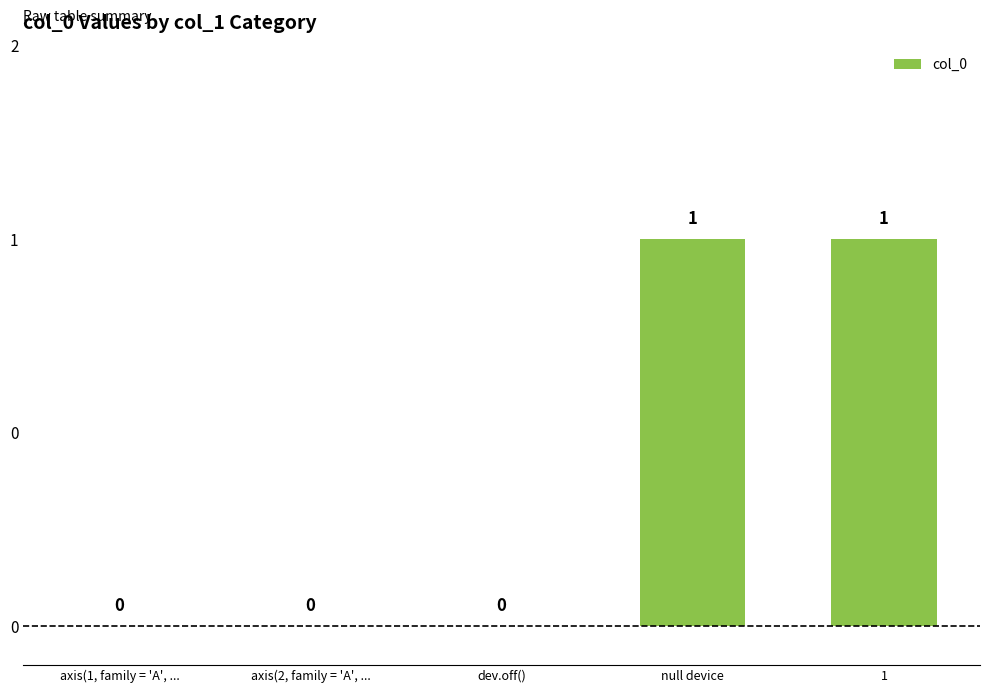

The value at dev.off() is 0. True or false?

True